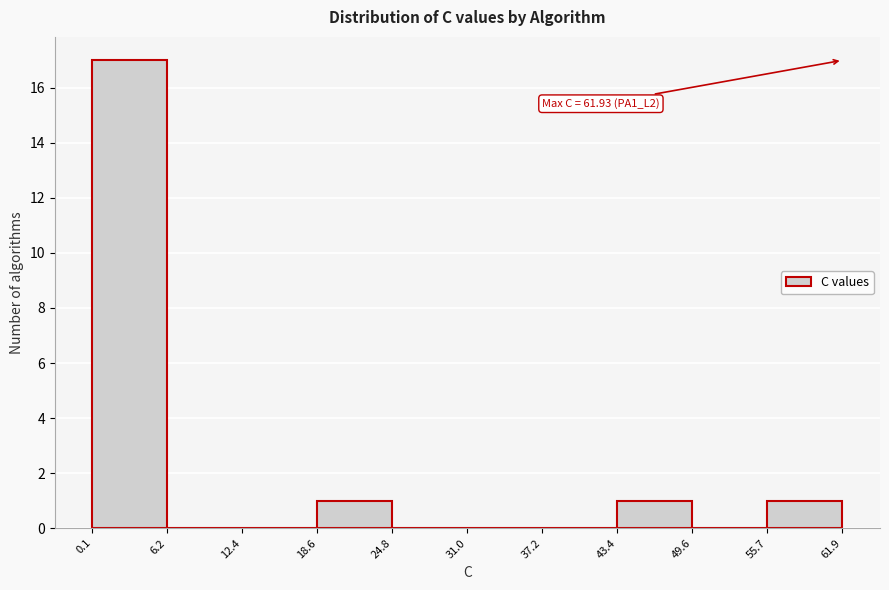

Over which range of the x-axis is the bar tallest?

0.1 to 6.2